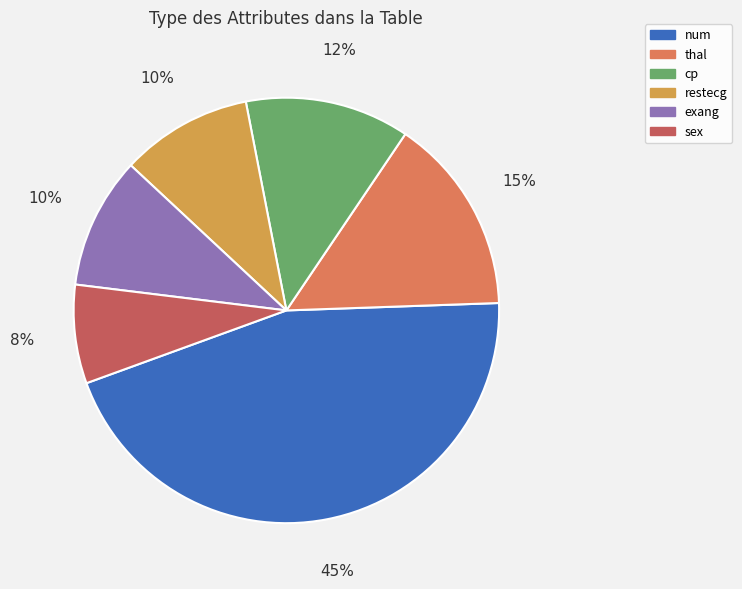

To the nearest percent, what is the difference between the largest and smallest slice percentages?

38%